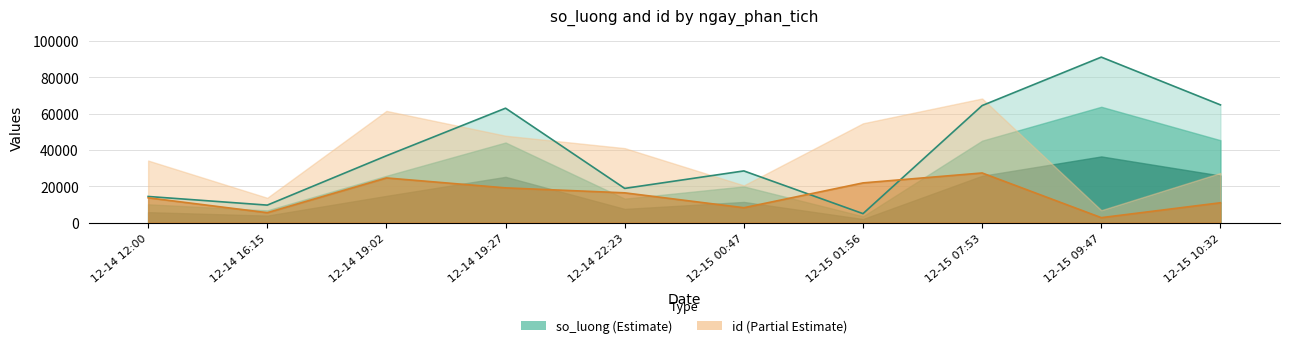

How many data points does each series have?

10